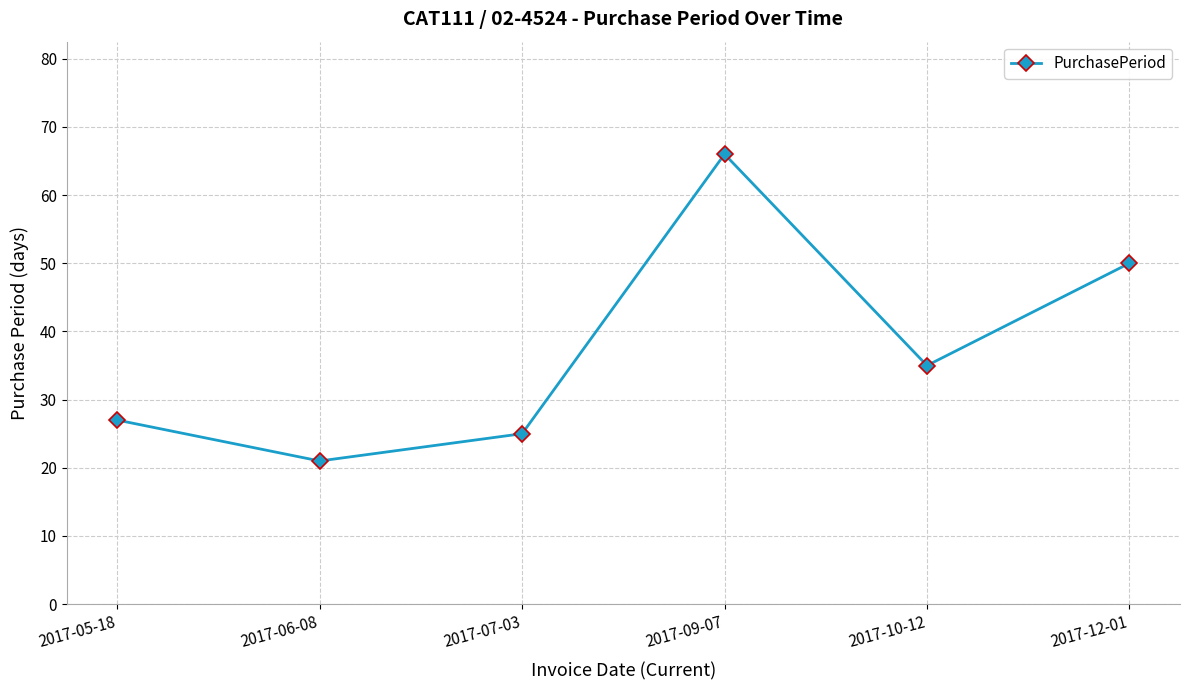

Reading right to left, what are all the values shown in this chart?

50	35	66	25	21	27